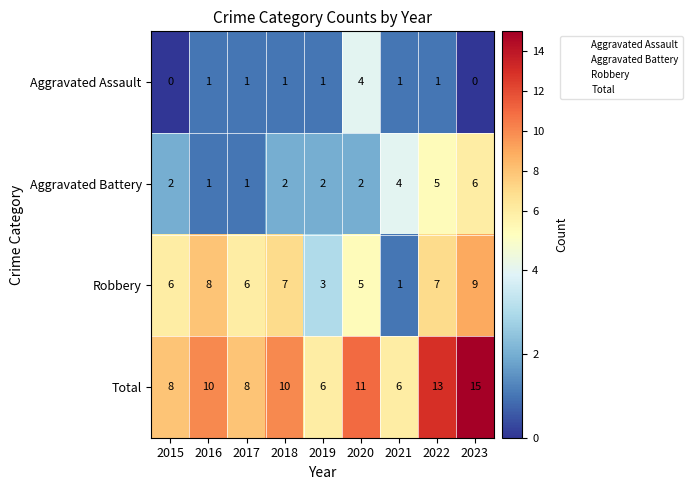

Is it true that Aggravated Battery equals 2 at 2018?

True